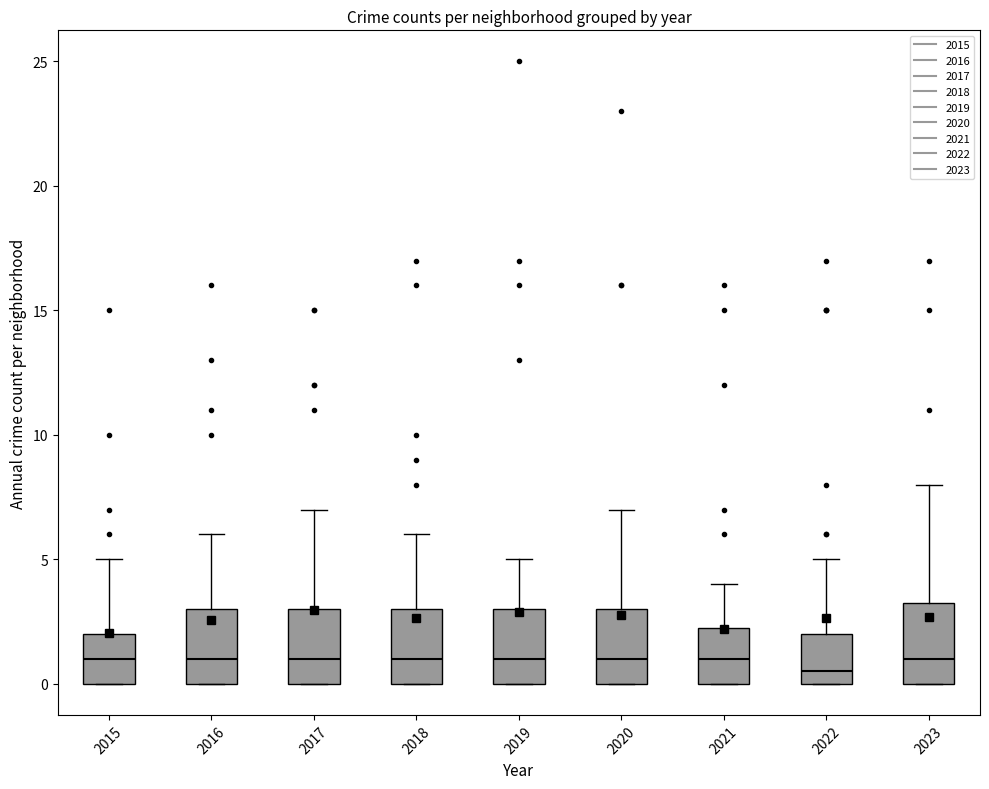

Reading left to right, read every box against the y-axis: the position of its median line, the range the box covers, and the ends of its whiskers. The values are not printed on the chart, so give them approximately, as read against the axis.

2015: median 1.0, box 0.0 to 2.0, whiskers 0.0 to 5.0
2016: median 1.0, box 0.0 to 3.0, whiskers 0.0 to 6.0
2017: median 1.0, box 0.0 to 3.0, whiskers 0.0 to 7.0
2018: median 1.0, box 0.0 to 3.0, whiskers 0.0 to 6.0
2019: median 1.0, box 0.0 to 3.0, whiskers 0.0 to 5.0
2020: median 1.0, box 0.0 to 3.0, whiskers 0.0 to 7.0
2021: median 1.0, box 0.0 to 2.5, whiskers 0.0 to 4.0
2022: median 0.5, box 0.0 to 2.0, whiskers 0.0 to 5.0
2023: median 1.0, box 0.0 to 3.5, whiskers 0.0 to 8.0